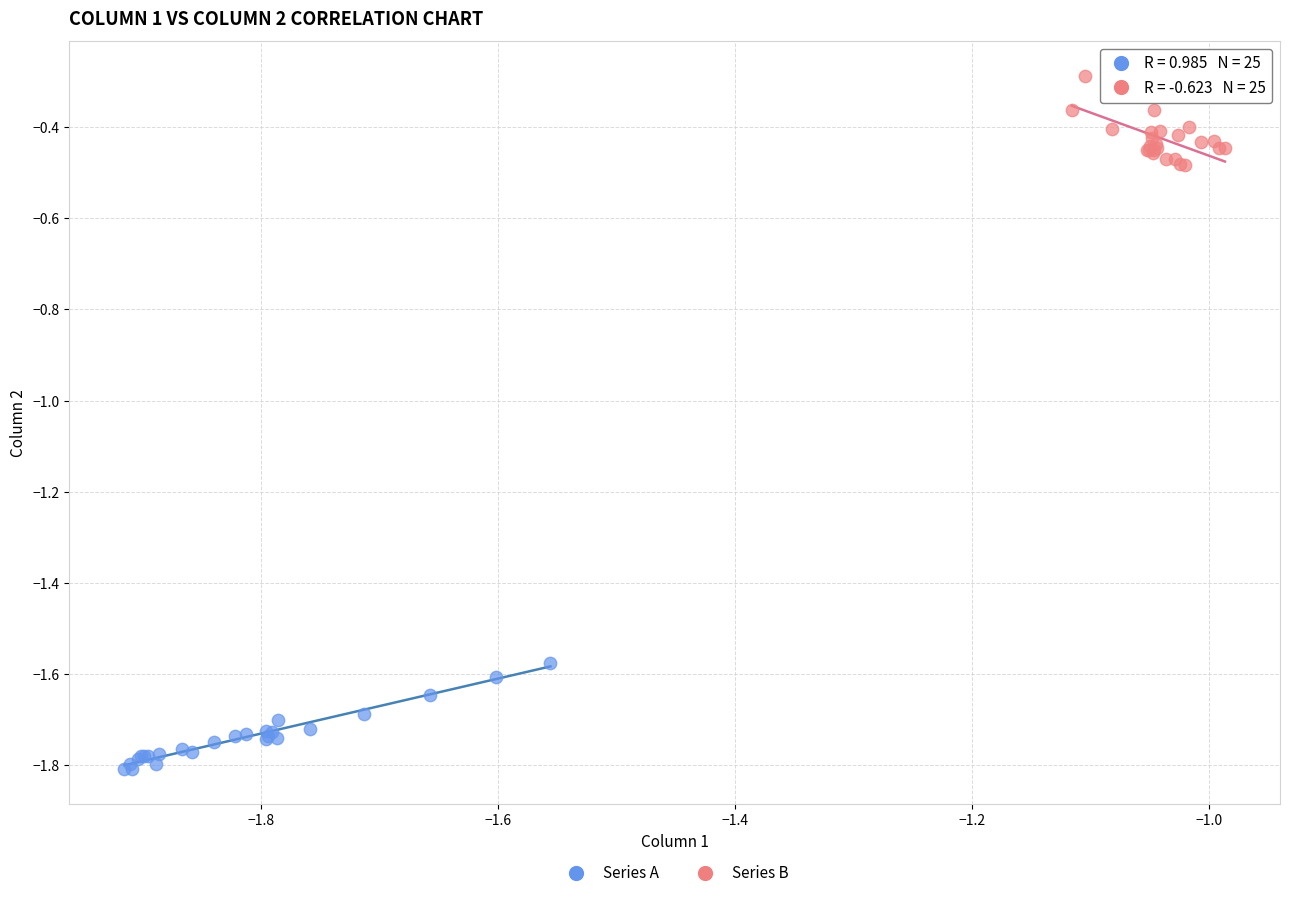

Which series has the widest spread of Y values?

Series A